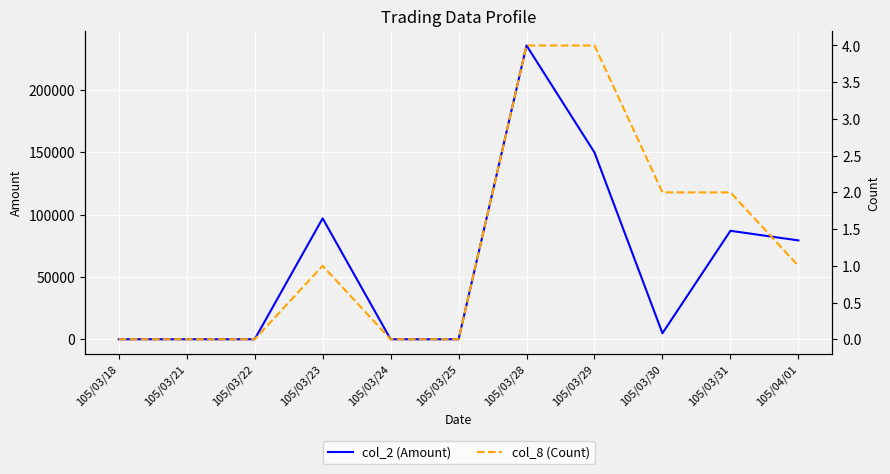

True or false: col_8 (Count) has more than 0 interior local peaks.

True